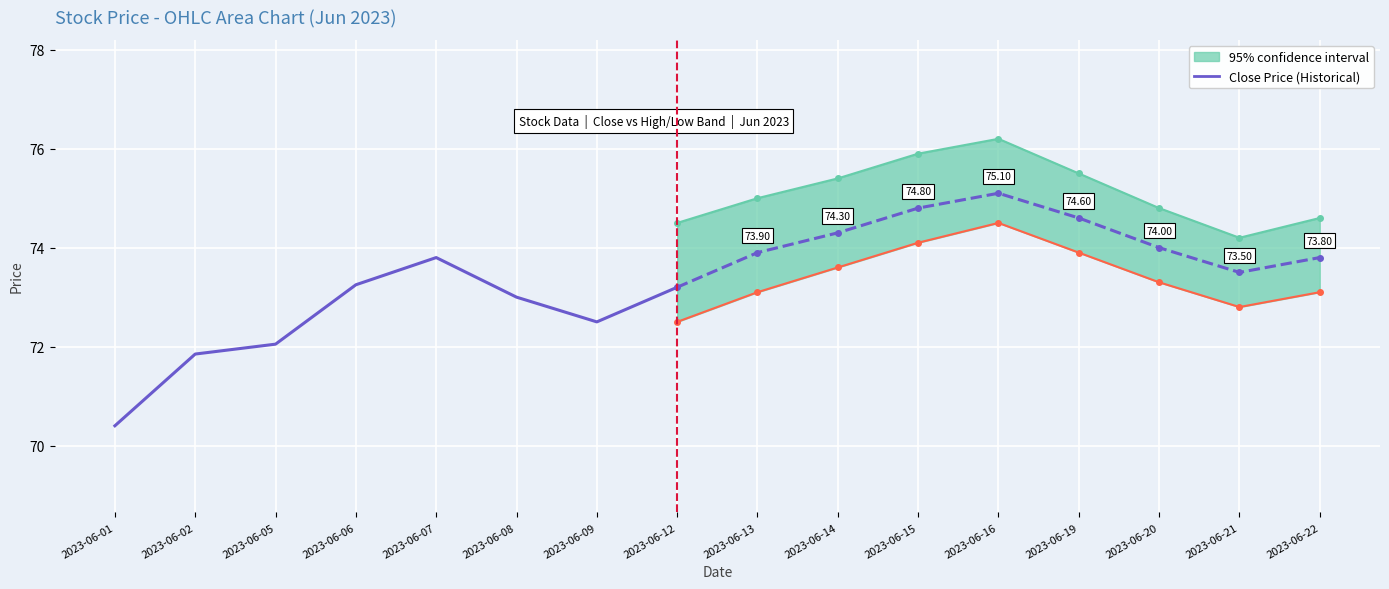

True or false: there are more than 0 points higher than both neighbors.

True